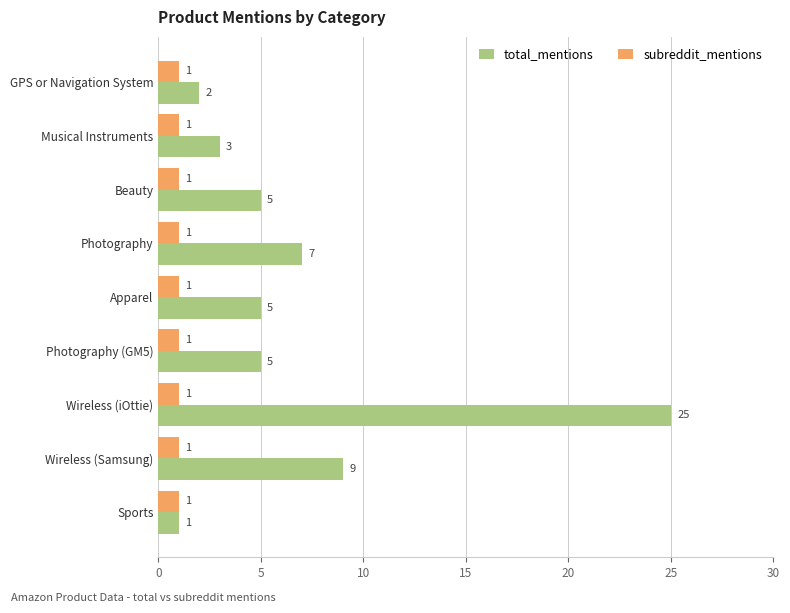

Rank the series by their maximum value, from highest to lowest.

total_mentions, subreddit_mentions